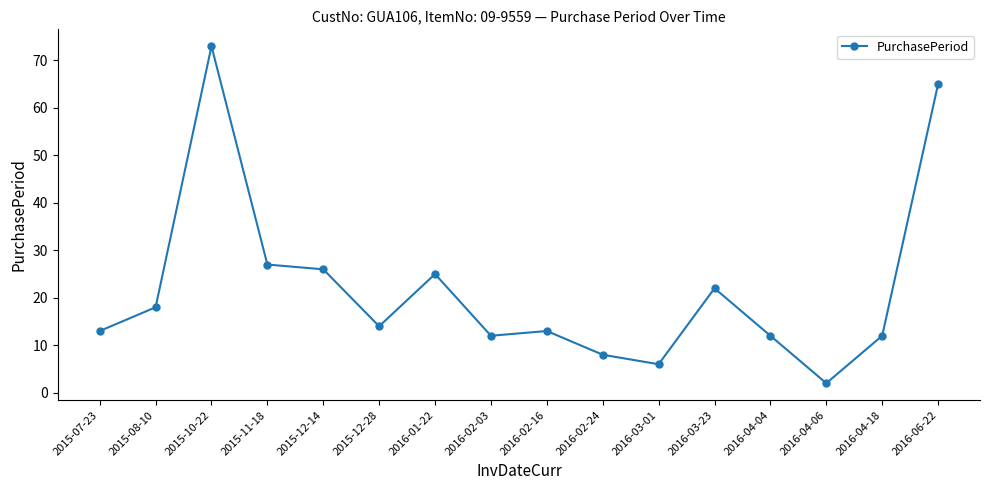

How many data points does each series have?

16